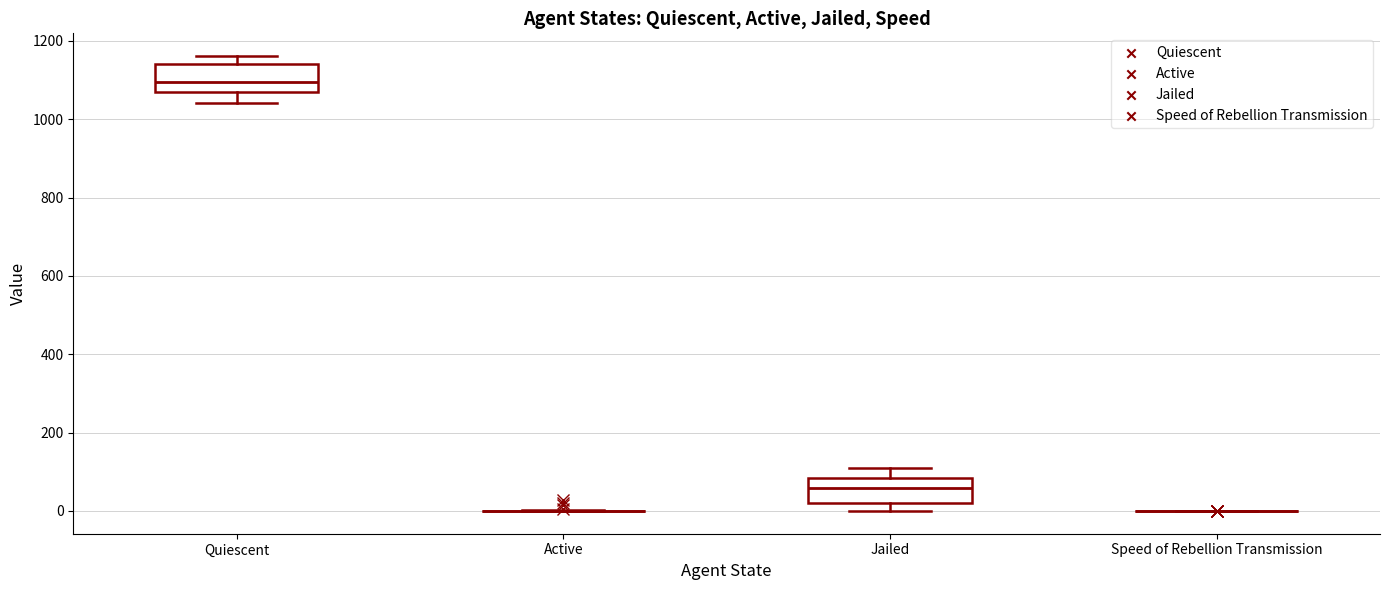

Reading left to right, read every box against the y-axis: the position of its median line, the range the box covers, and the ends of its whiskers. The values are not printed on the chart, so give them approximately, as read against the axis.

Quiescent: median 1100, box 1060 to 1140, whiskers 1040 to 1160
Active: box collapsed to a line at 0, whiskers 0 to 0
Jailed: median 60, box 20 to 80, whiskers 0 to 100
Speed of Rebellion Transmission: box collapsed to a line at 0, whiskers 0 to 0